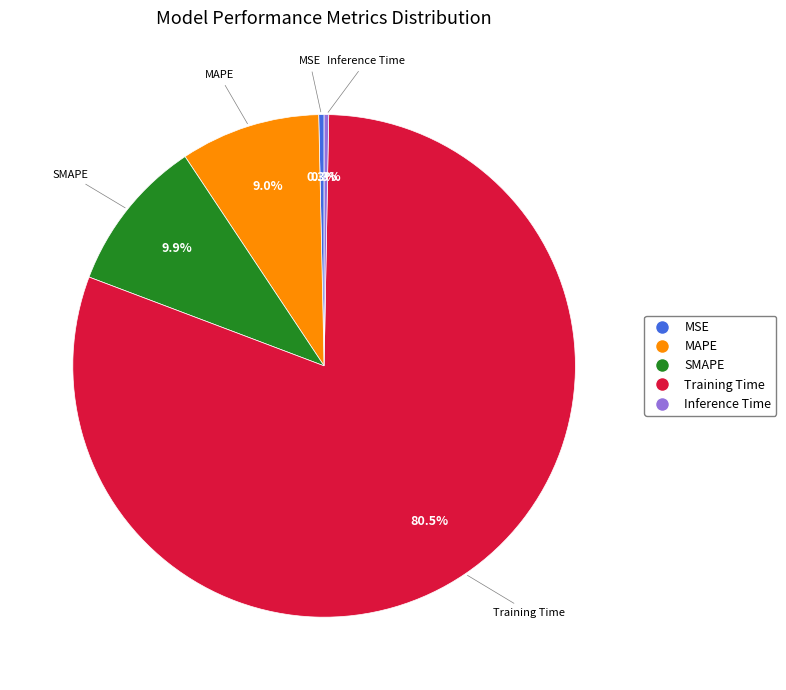

Between Training Time and MAPE, which is larger?

Training Time